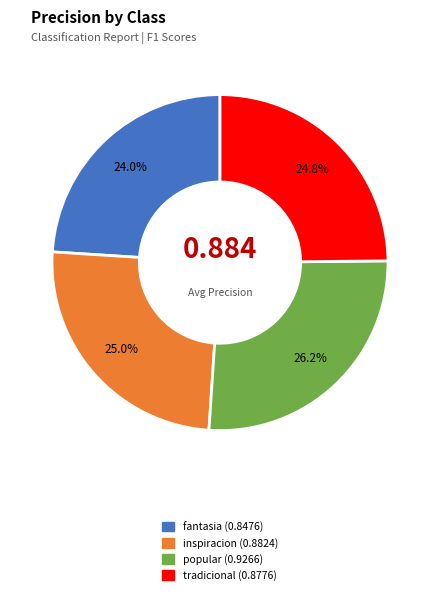

To the nearest percent, what is the combined percentage of fantasia and inspiracion?

49%